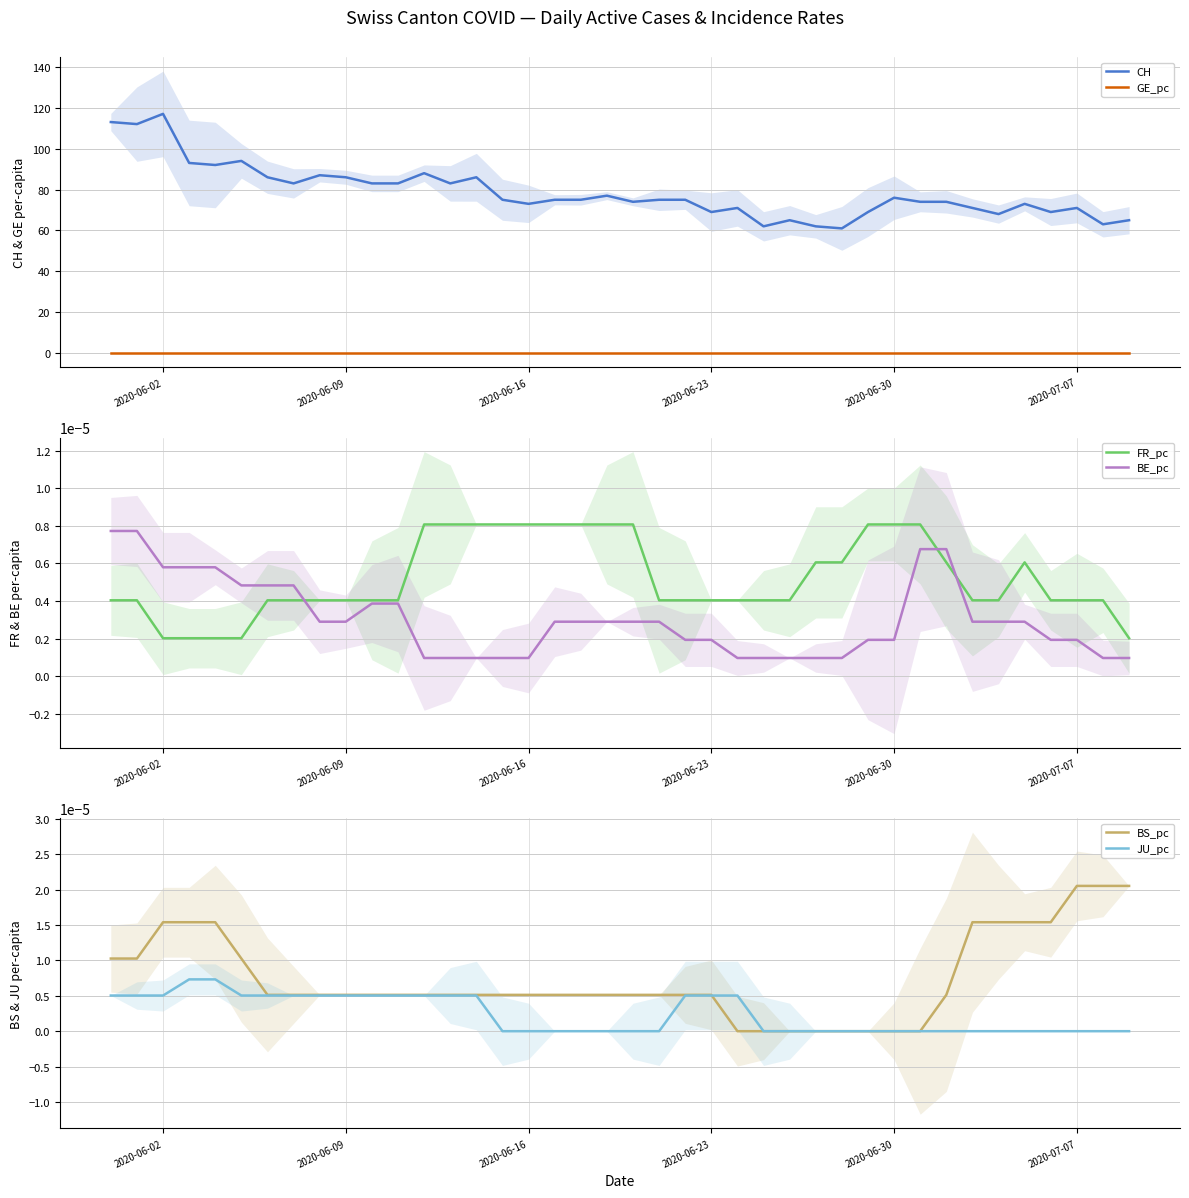

What is the maximum value shown in the chart?

117.0